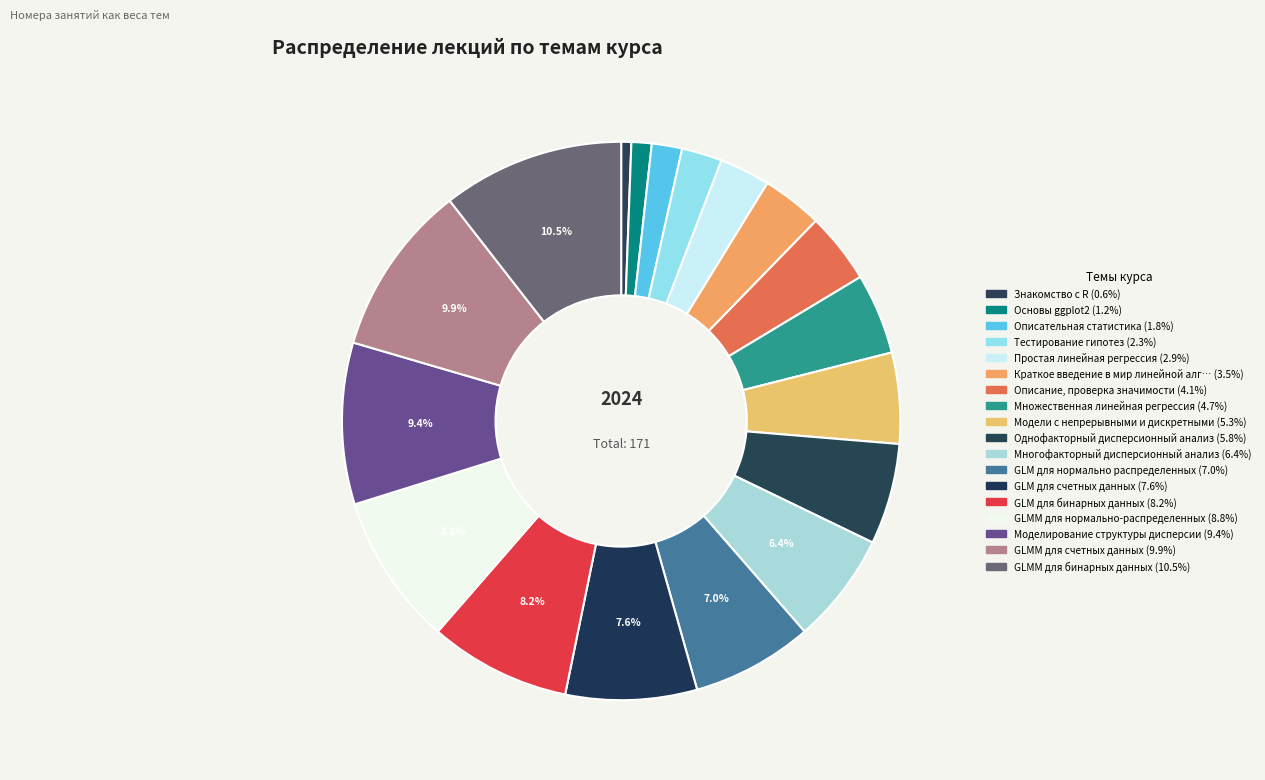

How many segments does this pie chart have?

18